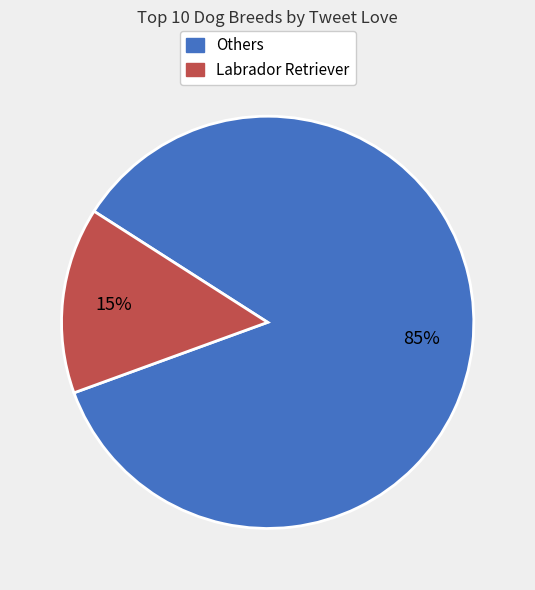

Count the number of slices in the pie.

2